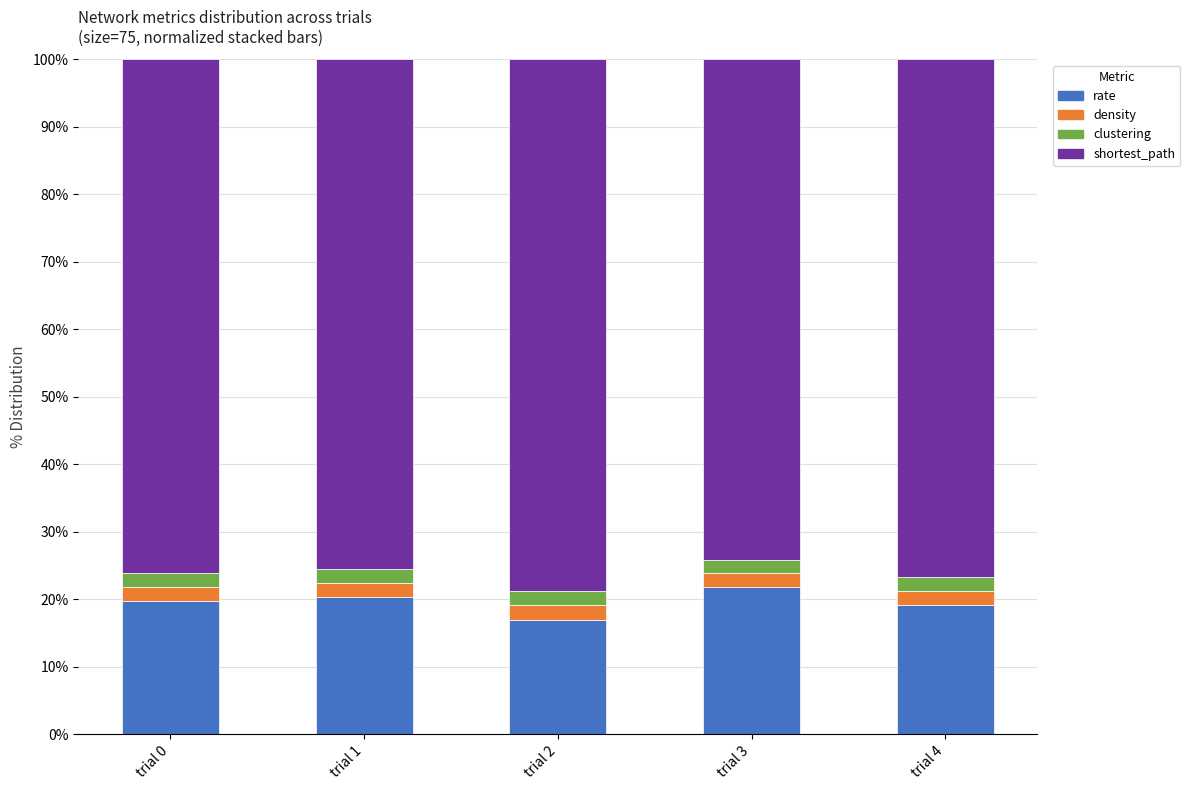

Reading right to left, list the values for the rate series.

trial 4=19.1	trial 3=21.8	trial 2=16.9	trial 1=20.4	trial 0=19.8